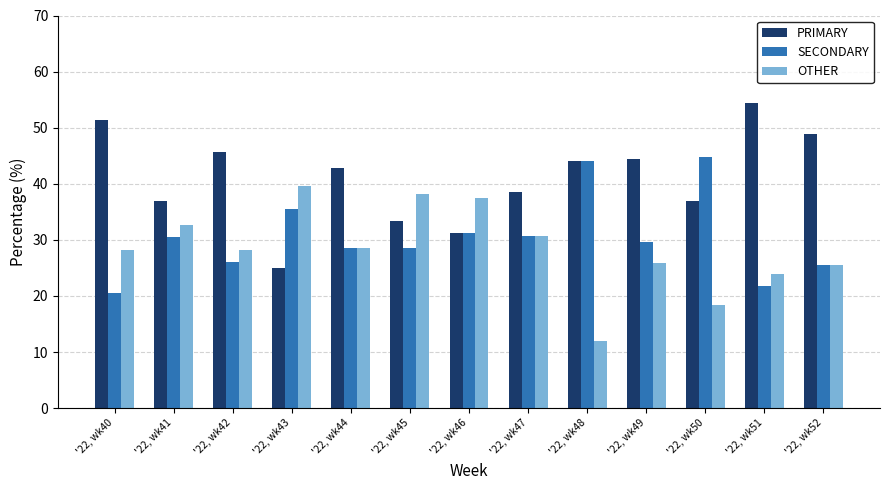

How many distinct data groups are displayed?

3